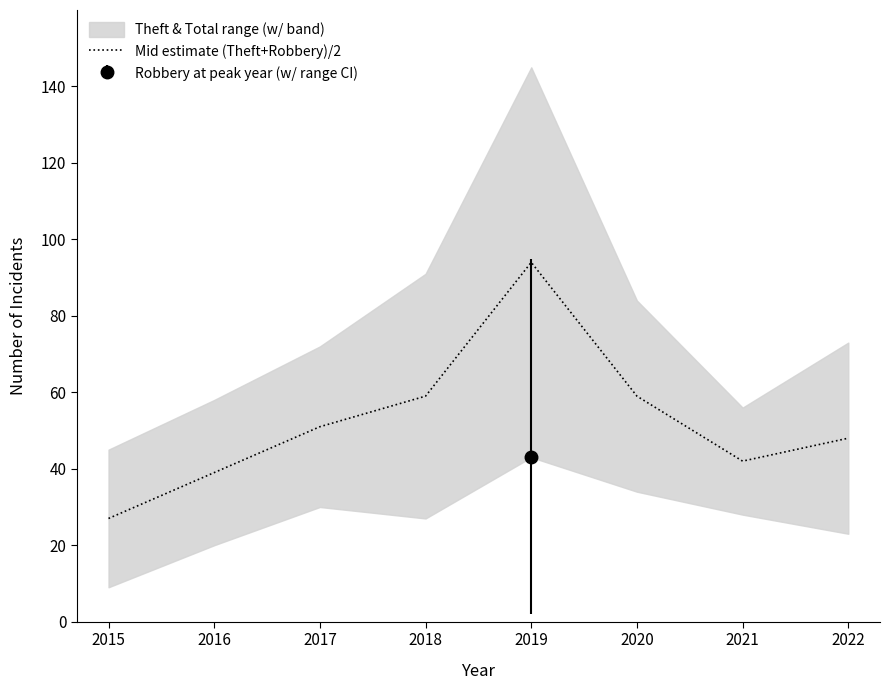

Is this an area chart (filled region under the line)?

No